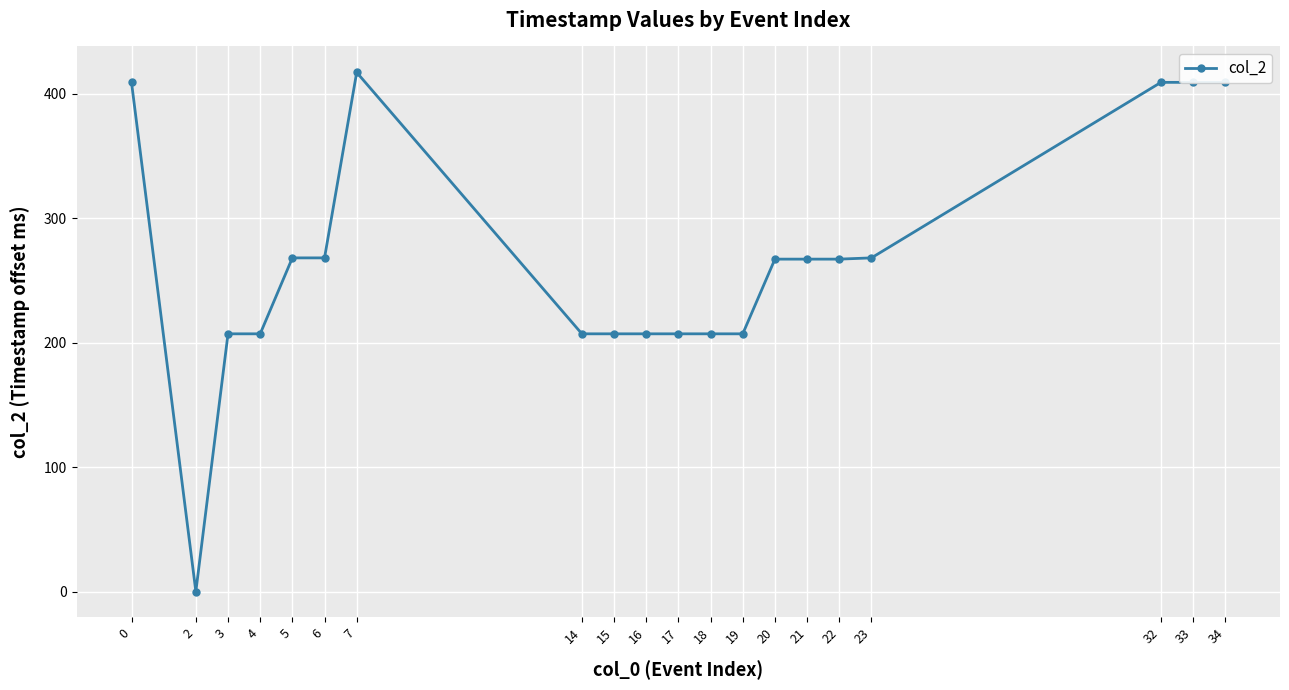

Which label corresponds to the smallest value in the chart?

2